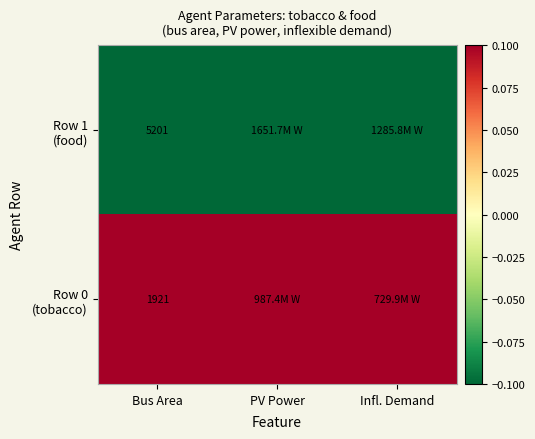

What is the difference between the highest and lowest values at Bus Area?

3280.0